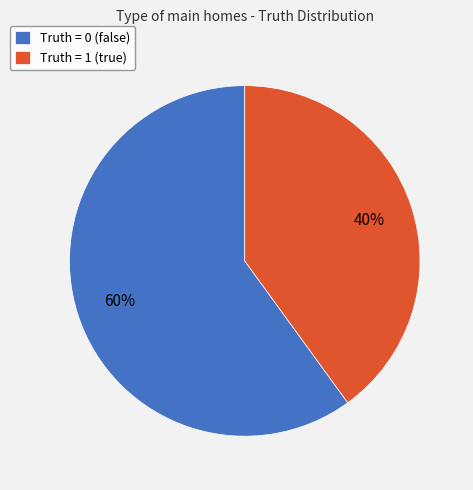

Count the number of slices in the pie.

2